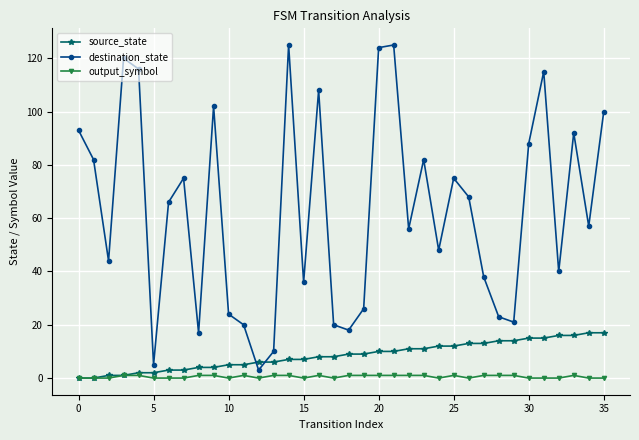

List the series in order of their peak value, highest first.

destination_state, source_state, output_symbol